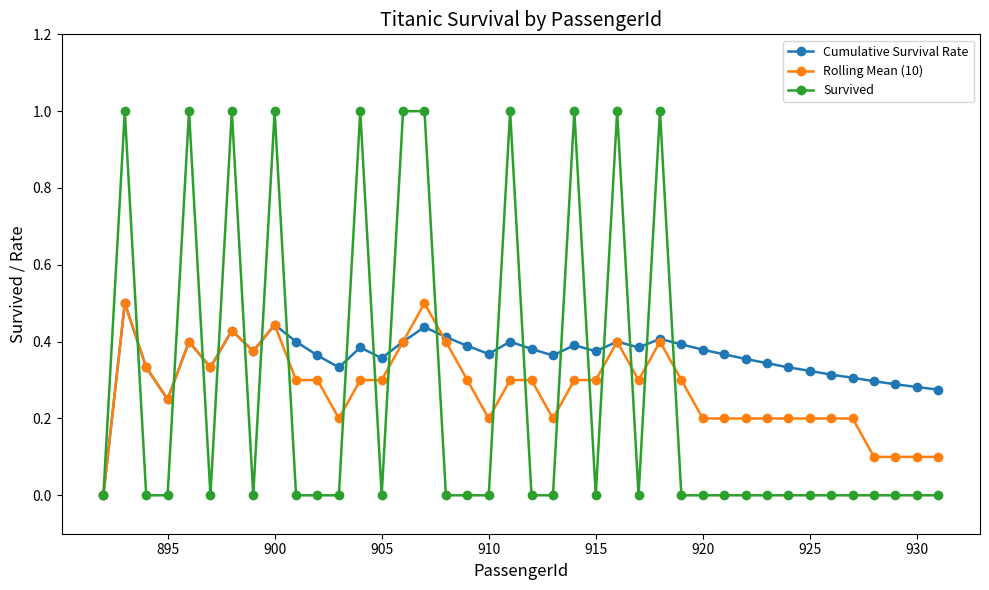

Which series has the largest total across all categories?

Cumulative Survival Rate